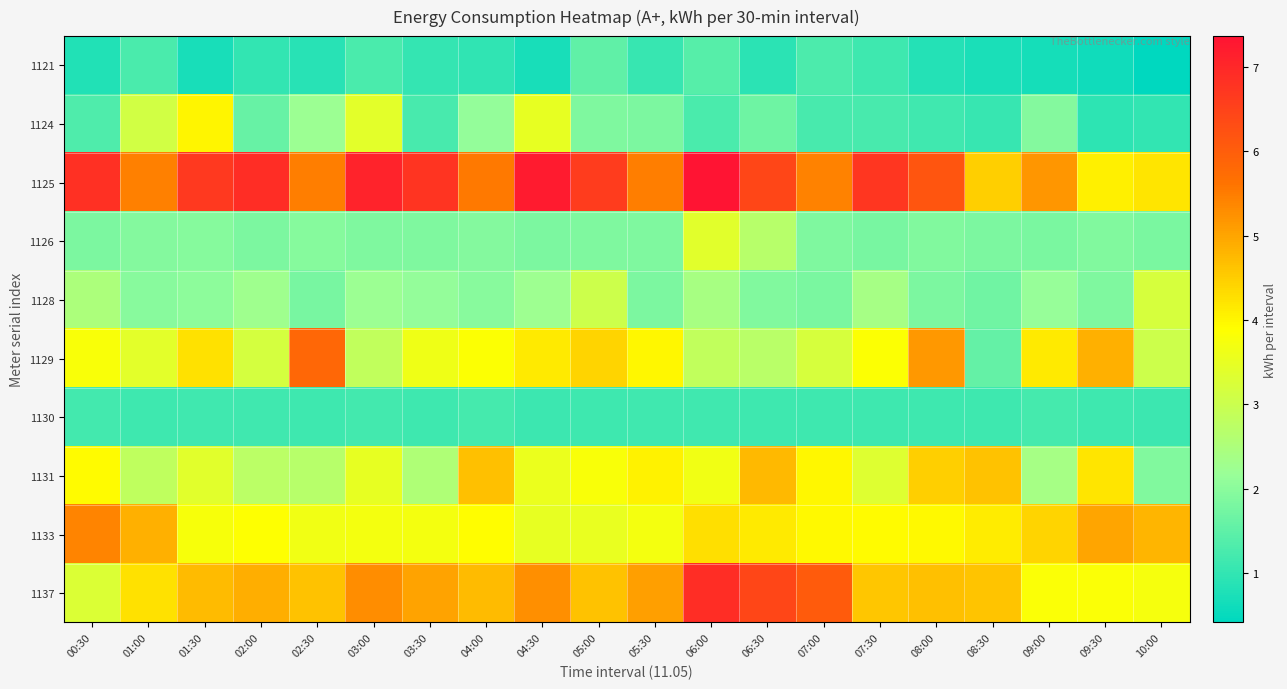

Reading right to left, transcribe all the data shown in this chart.

1121: 10:00=0.4	09:30=0.6	09:00=0.7	08:30=0.7	08:00=0.8	07:30=1.1	07:00=1.3	06:30=0.9	06:00=1.4	05:30=1.1	05:00=1.5	04:30=0.7	04:00=1.0	03:30=1.0	03:00=1.3	02:30=0.9	02:00=1.0	01:30=0.7	01:00=1.3	00:30=0.8
1124: 10:00=1.0	09:30=0.9	09:00=1.9	08:30=1.1	08:00=1.2	07:30=1.3	07:00=1.2	06:30=1.7	06:00=1.3	05:30=1.8	05:00=1.9	04:30=3.5	04:00=2.1	03:30=1.3	03:00=3.4	02:30=2.2	02:00=1.6	01:30=4.0	01:00=3.1	00:30=1.3
1125: 10:00=4.2	09:30=4.1	09:00=5.2	08:30=4.5	08:00=6.2	07:30=6.7	07:00=5.4	06:30=6.4	06:00=7.4	05:30=5.5	05:00=6.6	04:30=7.2	04:00=5.5	03:30=6.7	03:00=7.1	02:30=5.5	02:00=6.9	01:30=6.7	01:00=5.4	00:30=6.8
1126: 10:00=1.8	09:30=1.9	09:00=1.8	08:30=1.8	08:00=1.9	07:30=1.8	07:00=1.9	06:30=2.7	06:00=3.4	05:30=1.9	05:00=1.9	04:30=1.8	04:00=1.9	03:30=1.9	03:00=1.9	02:30=1.9	02:00=1.8	01:30=1.9	01:00=1.9	00:30=1.8
1128: 10:00=3.2	09:30=1.9	09:00=2.1	08:30=1.7	08:00=1.8	07:30=2.4	07:00=1.8	06:30=1.9	06:00=2.4	05:30=1.8	05:00=3.0	04:30=2.3	04:00=2.0	03:30=2.1	03:00=2.2	02:30=1.8	02:00=2.3	01:30=2.0	01:00=2.0	00:30=2.5
1129: 10:00=3.0	09:30=4.9	09:00=4.1	08:30=1.6	08:00=5.2	07:30=3.8	07:00=3.2	06:30=2.7	06:00=2.8	05:30=4.0	05:00=4.4	04:30=4.2	04:00=3.9	03:30=3.6	03:00=2.8	02:30=5.8	02:00=3.2	01:30=4.3	01:00=3.4	00:30=3.8
1130: 10:00=1.1	09:30=1.1	09:00=1.2	08:30=1.1	08:00=1.1	07:30=1.1	07:00=1.1	06:30=1.1	06:00=1.2	05:30=1.2	05:00=1.1	04:30=1.1	04:00=1.2	03:30=1.1	03:00=1.2	02:30=1.1	02:00=1.2	01:30=1.2	01:00=1.1	00:30=1.2
1131: 10:00=1.9	09:30=4.2	09:00=2.4	08:30=4.6	08:00=4.5	07:30=3.3	07:00=4.0	06:30=4.7	06:00=3.7	05:30=4.0	05:00=3.8	04:30=3.6	04:00=4.7	03:30=2.6	03:00=3.5	02:30=2.7	02:00=2.7	01:30=3.4	01:00=2.8	00:30=3.9
1133: 10:00=4.8	09:30=5.0	09:00=4.4	08:30=4.1	08:00=3.9	07:30=3.9	07:00=4.0	06:30=4.2	06:00=4.3	05:30=3.7	05:00=3.5	04:30=3.5	04:00=3.9	03:30=3.7	03:00=3.7	02:30=3.7	02:00=3.9	01:30=3.8	01:00=4.8	00:30=5.4
1137: 10:00=3.7	09:30=3.8	09:00=3.8	08:30=4.6	08:00=4.7	07:30=4.6	07:00=6.0	06:30=6.4	06:00=6.9	05:30=5.1	05:00=4.6	04:30=5.3	04:00=4.7	03:30=5.0	03:00=5.3	02:30=4.6	02:00=4.9	01:30=4.7	01:00=4.3	00:30=3.3